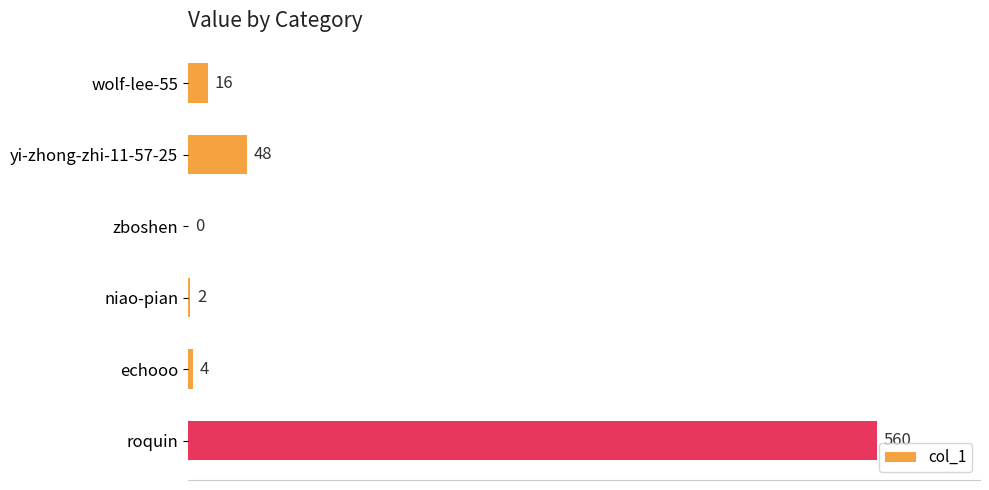

Between niao-pian and wolf-lee-55, which is larger?

wolf-lee-55